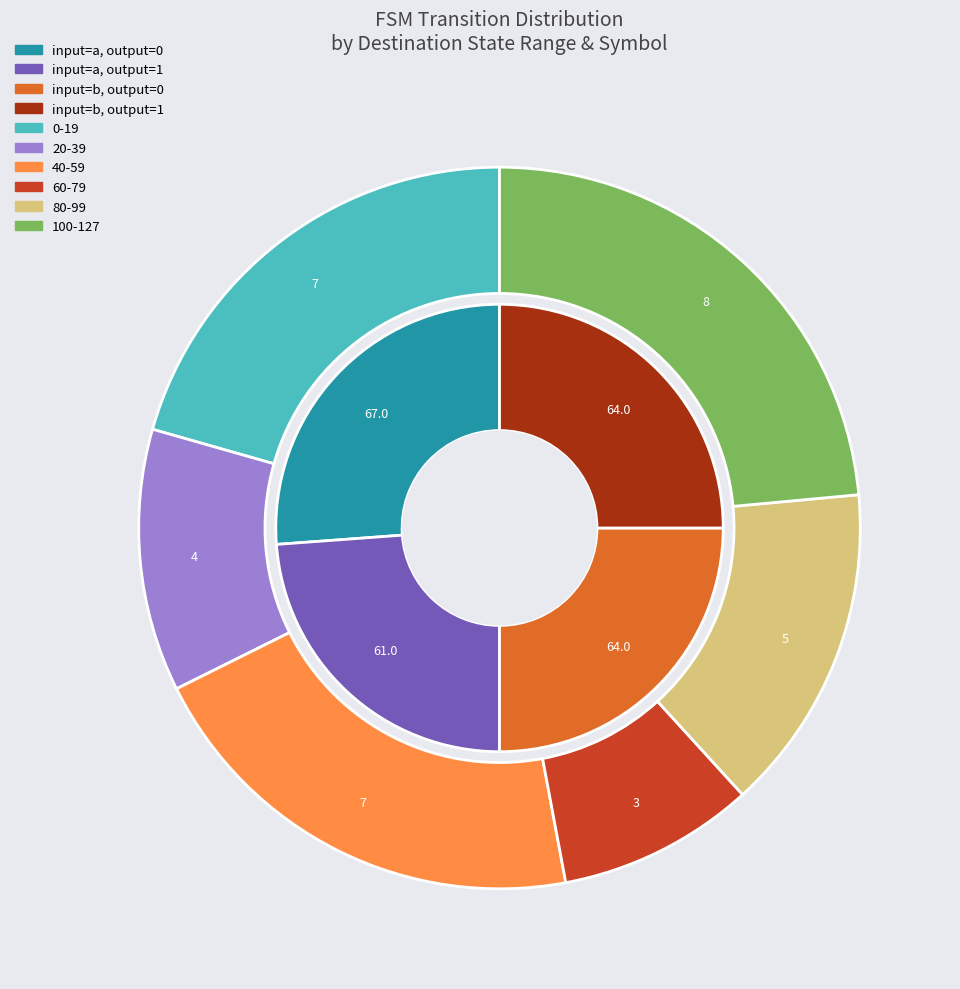

To the nearest percent, what portion does output_symbol=1 (input b) represent?

25%